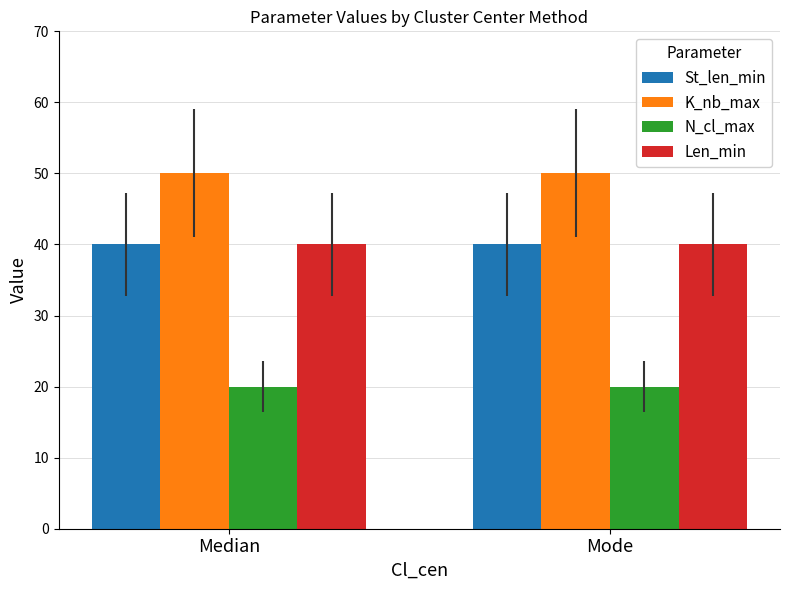

What is the minimum value shown in the chart?

20